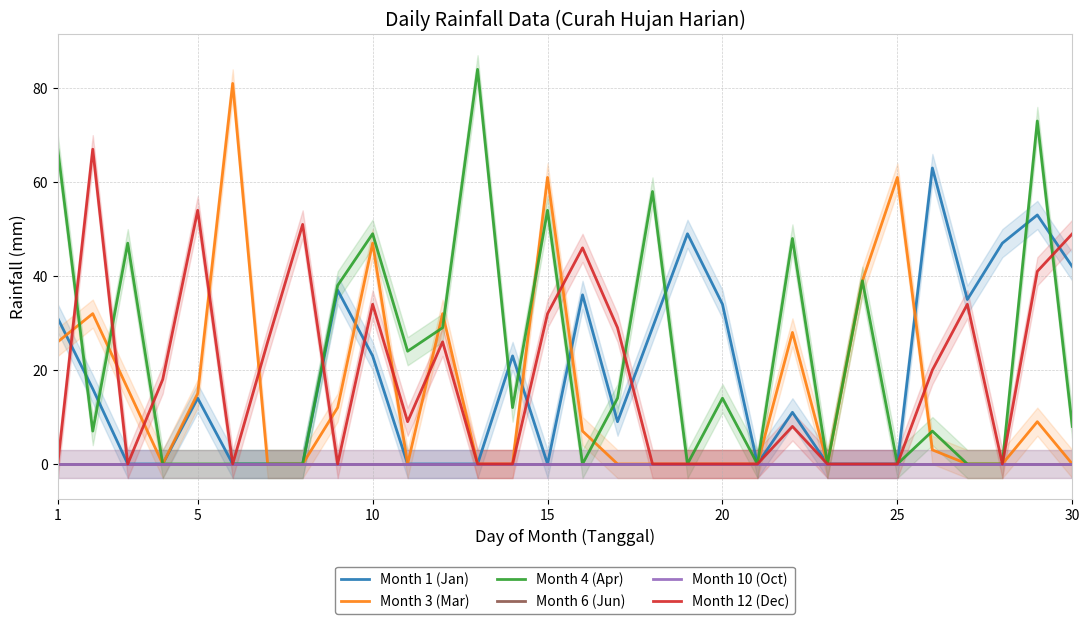

How many data points does each series have?

30